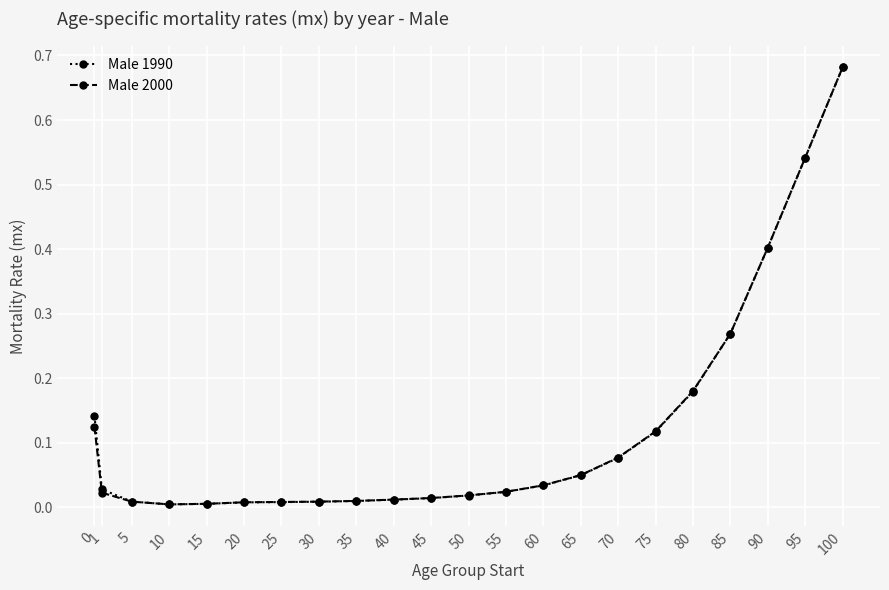

Which series changed the most between 75 and 90?

Male 1990